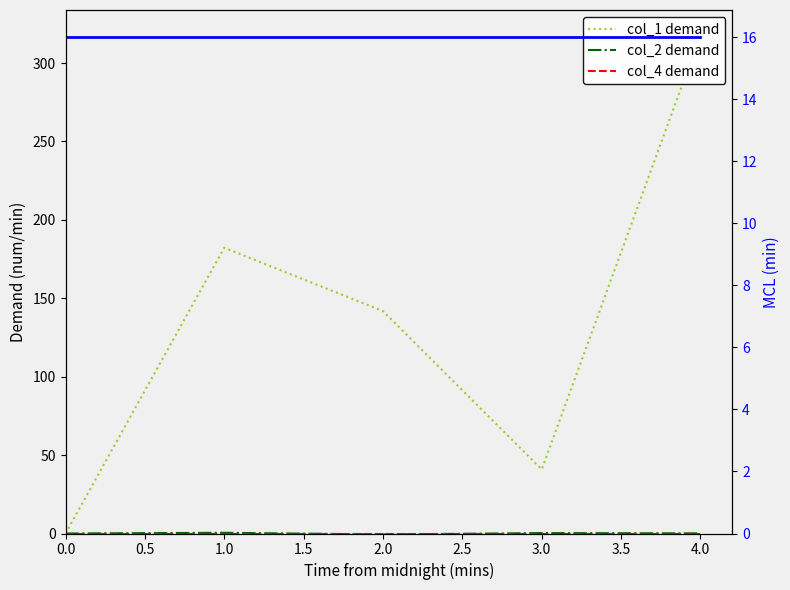

True or false: col_3 (MCL) has more than 1 interior local peaks.

False